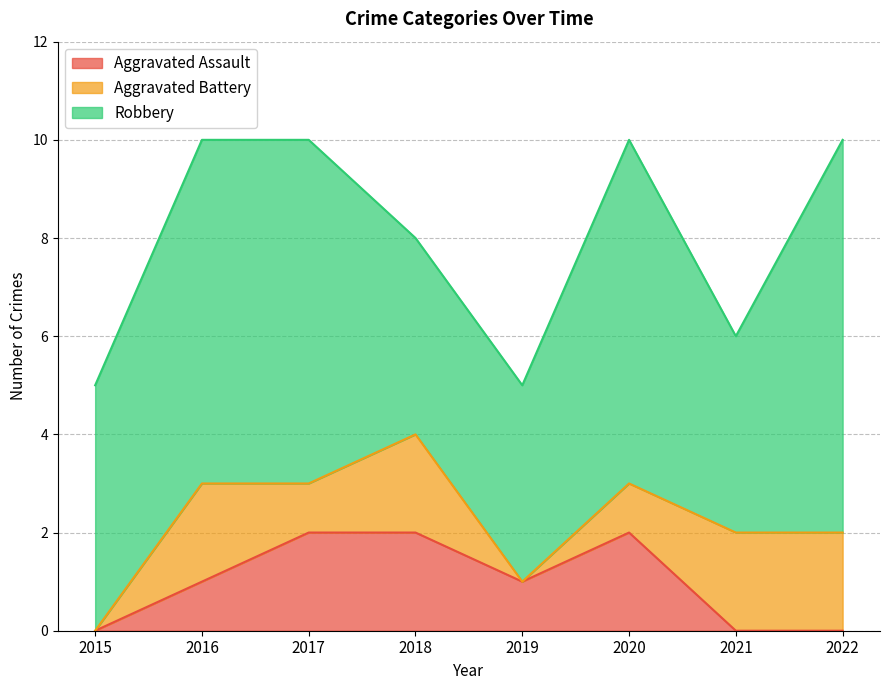

True or false: Robbery and Aggravated Assault intersect in this chart.

False